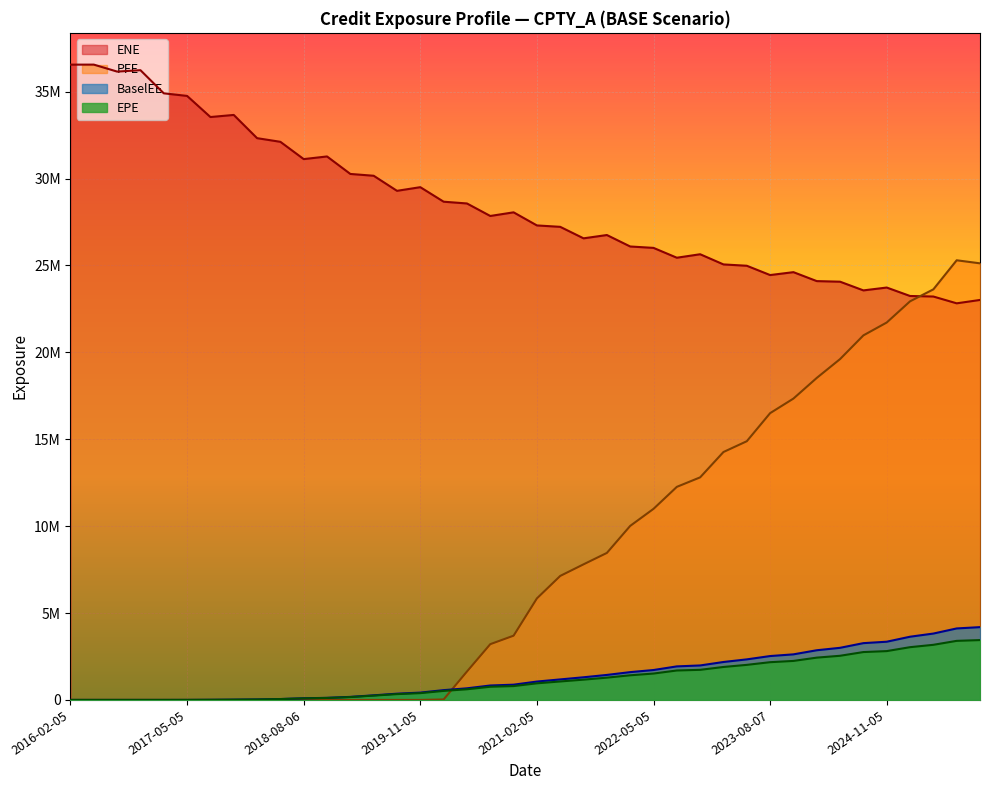

Reading left to right, what are all the values shown in this chart?

EPE: 2016-02-05=0.0	2016-05-06=0.0	2016-08-05=0.0	2016-11-07=0.0	2017-02-06=0.0	2017-05-05=1449.1	2017-08-07=6449.1	2017-11-06=14716.5	2018-02-05=25934.4	2018-05-08=49594.2	2018-08-06=90992.9	2018-11-05=113759.1	2019-02-05=165099.7	2019-05-07=248561.3	2019-08-05=334835.7	2019-11-05=390867.5	2020-02-05=519853.7	2020-05-05=613938.3	2020-08-05=758926.2	2020-11-05=797763.2	2021-02-05=956371.5	2021-05-05=1062801.1	2021-08-05=1167610.4	2021-11-05=1282173.2	2022-02-07=1418008.1	2022-05-05=1518494.8	2022-08-05=1694214.0	2022-11-07=1732530.7	2023-02-06=1896747.6	2023-05-05=2018023.4	2023-08-07=2171900.4	2023-11-06=2244651.6	2024-02-05=2434287.9	2024-05-07=2541150.5	2024-08-05=2755172.8	2024-11-05=2809825.8	2025-02-05=3035699.0	2025-05-06=3171813.5	2025-08-05=3399358.5	2025-11-05=3444121.5
ENE: 2016-02-05=36557658.9	2016-05-06=36558882.1	2016-08-05=36157496.9	2016-11-07=36237784.9	2017-02-06=34906876.6	2017-05-05=34757500.2	2017-08-07=33542712.3	2017-11-06=33663386.0	2018-02-05=32327042.8	2018-05-08=32116410.4	2018-08-06=31121681.4	2018-11-05=31274136.5	2019-02-05=30267305.3	2019-05-07=30163583.7	2019-08-05=29296155.2	2019-11-05=29506240.0	2020-02-05=28670534.1	2020-05-05=28569041.2	2020-08-05=27849470.9	2020-11-05=28058837.9	2021-02-05=27305104.5	2021-05-05=27223657.6	2021-08-05=26562591.1	2021-11-05=26752837.4	2022-02-07=26093060.3	2022-05-05=26012736.1	2022-08-05=25446668.5	2022-11-07=25646927.7	2023-02-06=25061018.3	2023-05-05=24984664.8	2023-08-07=24449125.7	2023-11-06=24616276.8	2024-02-05=24101530.9	2024-05-07=24067249.6	2024-08-05=23566585.9	2024-11-05=23730907.6	2025-02-05=23245019.6	2025-05-06=23213422.3	2025-08-05=22822229.7	2025-11-05=23016240.3
PFE: 2016-02-05=0.0	2016-05-06=0.0	2016-08-05=0.0	2016-11-07=0.0	2017-02-06=0.0	2017-05-05=0.0	2017-08-07=0.0	2017-11-06=0.0	2018-02-05=0.0	2018-05-08=0.0	2018-08-06=0.0	2018-11-05=0.0	2019-02-05=0.0	2019-05-07=0.0	2019-08-05=0.0	2019-11-05=0.0	2020-02-05=27230.9	2020-05-05=1633816.8	2020-08-05=3208773.0	2020-11-05=3697480.6	2021-02-05=5843293.9	2021-05-05=7135898.9	2021-08-05=7803272.0	2021-11-05=8459545.6	2022-02-07=10014266.8	2022-05-05=10995688.2	2022-08-05=12261397.3	2022-11-07=12808396.9	2023-02-06=14266936.7	2023-05-05=14887180.6	2023-08-07=16502401.9	2023-11-06=17341620.3	2024-02-05=18529723.9	2024-05-07=19614531.2	2024-08-05=20977745.2	2024-11-05=21718041.6	2025-02-05=22936801.8	2025-05-06=23626608.8	2025-08-05=25299478.7	2025-11-05=25123920.1
BaselEE: 2016-02-05=0.0	2016-05-06=0.0	2016-08-05=0.0	2016-11-07=0.0	2017-02-06=0.0	2017-05-05=1485.8	2017-08-07=6647.2	2017-11-06=15244.4	2018-02-05=26998.4	2018-05-08=51890.7	2018-08-06=95678.8	2018-11-05=120217.6	2019-02-05=175358.0	2019-05-07=265330.2	2019-08-05=359198.6	2019-11-05=421434.4	2020-02-05=563351.2	2020-05-05=668609.5	2020-08-05=830701.3	2020-11-05=877641.0	2021-02-05=1057467.4	2021-05-05=1180913.9	2021-08-05=1303952.4	2021-11-05=1439156.4	2022-02-07=1599872.2	2022-05-05=1721464.2	2022-08-05=1930414.0	2022-11-07=1984305.0	2023-02-06=2183286.2	2023-05-05=2334152.9	2023-08-07=2525156.5	2023-11-06=2622835.1	2024-02-05=2858693.6	2024-05-07=2999324.6	2024-08-05=3268071.5	2024-11-05=3349804.8	2025-02-05=3637443.1	2025-05-06=3819398.3	2025-08-05=4113940.1	2025-11-05=4189257.4